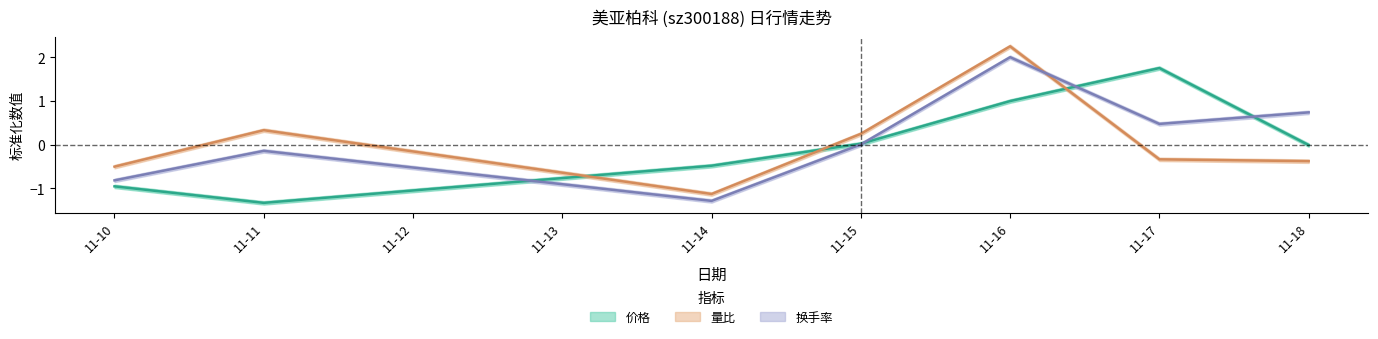

Count the number of data series in this chart.

3